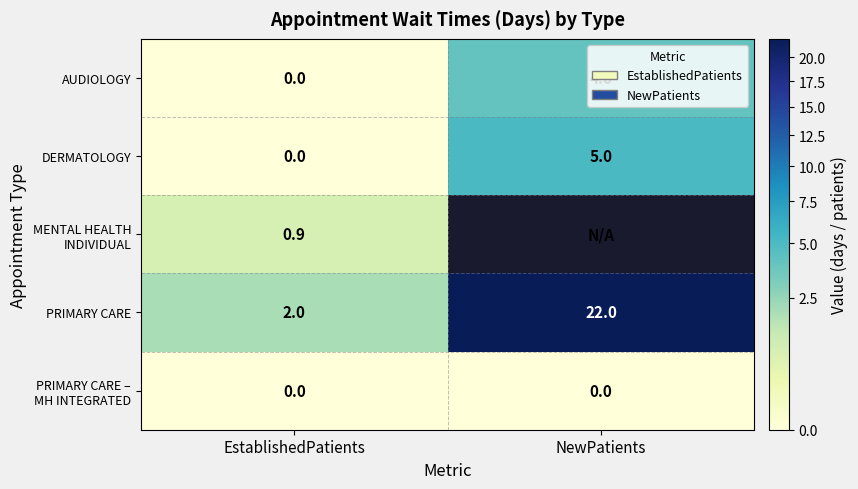

What is the difference between the highest and lowest values at EstablishedPatients?

2.0